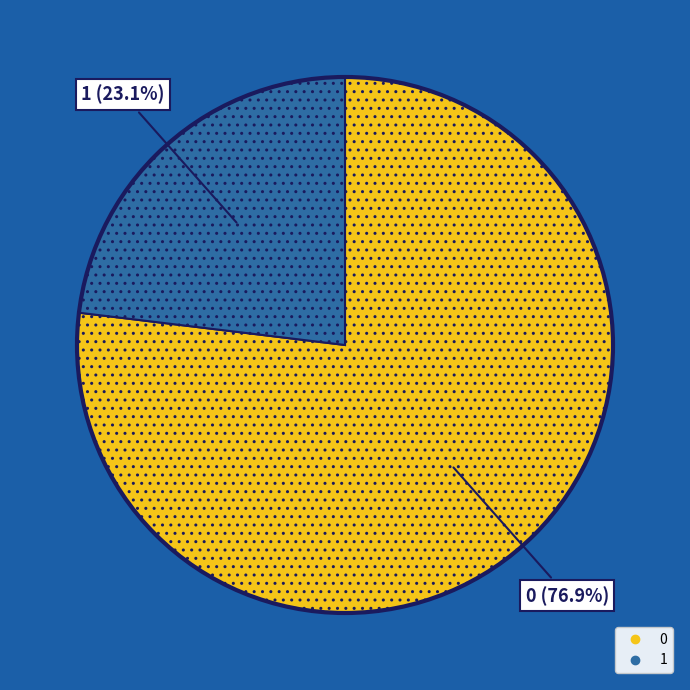

The 1 slice represents 23% of the pie. True or false?

True